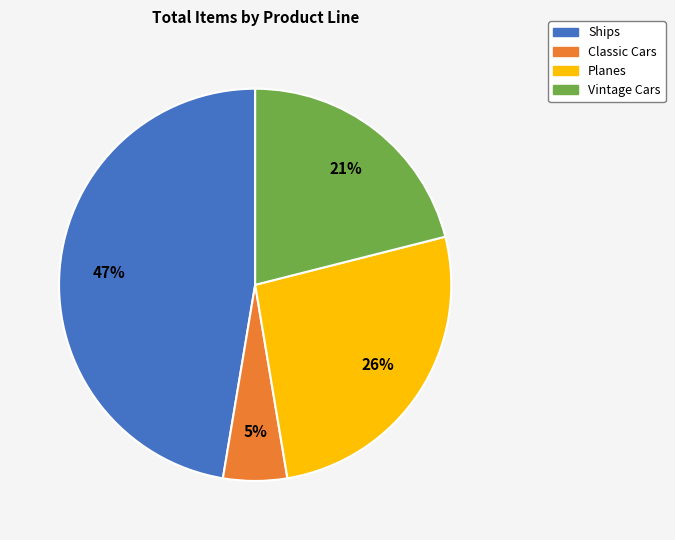

Is there a majority slice in this chart?

No